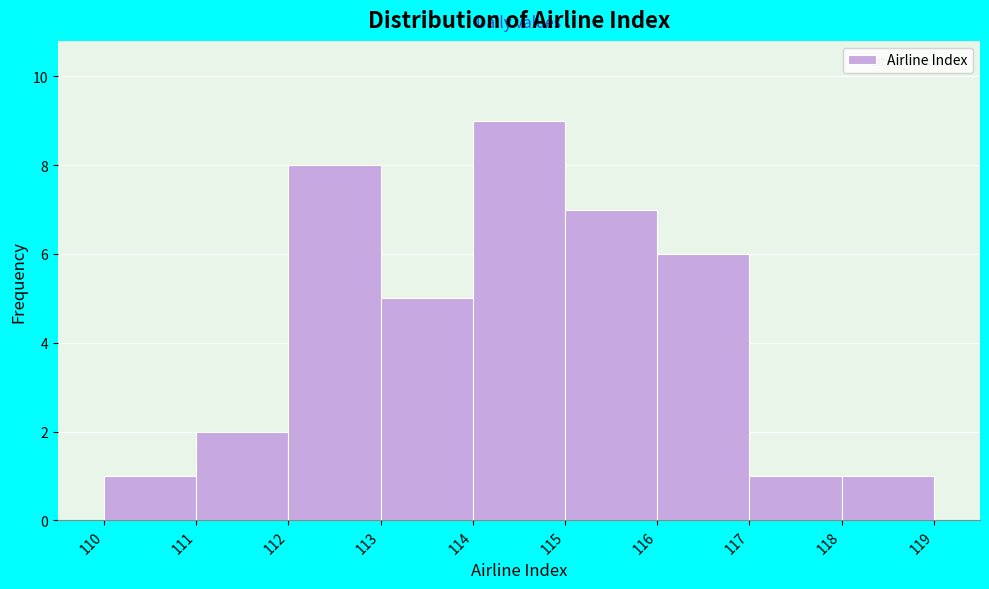

Reading left to right, transcribe this chart: for each bar, give the range it covers on the x-axis and its height. The values are not printed on the chart, so give them approximately, as read against the axis.

110 to 111: 1
111 to 112: 2
112 to 113: 8
113 to 114: 5
114 to 115: 9
115 to 116: 7
116 to 117: 6
117 to 118: 1
118 to 119: 1